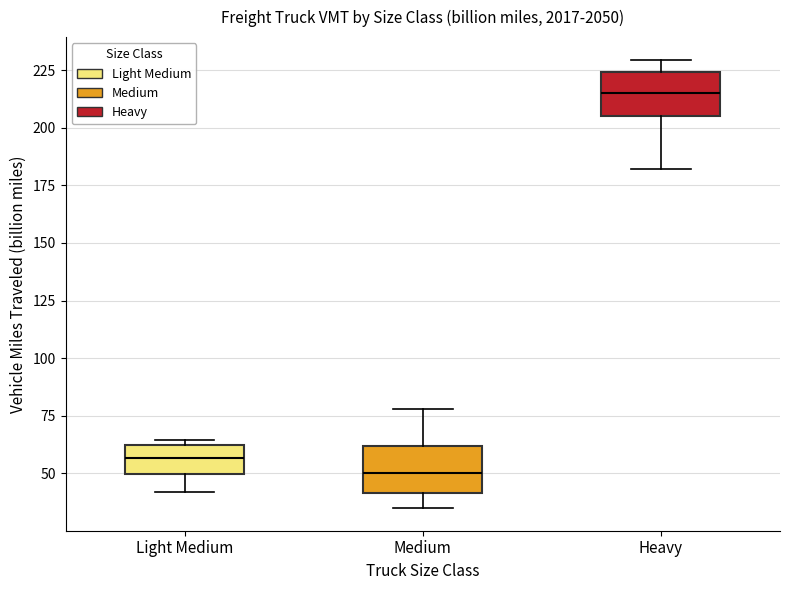

Which box has the lowest median line?

Medium